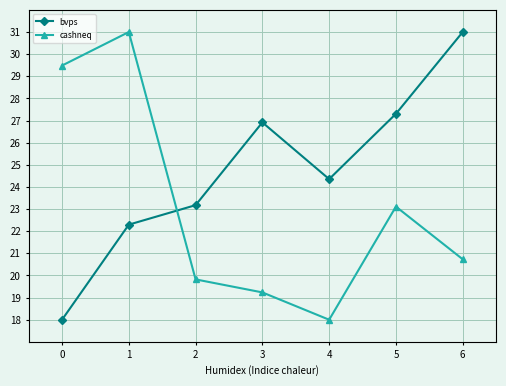

The value of cashneq at 1 is 31.0. True or false?

True